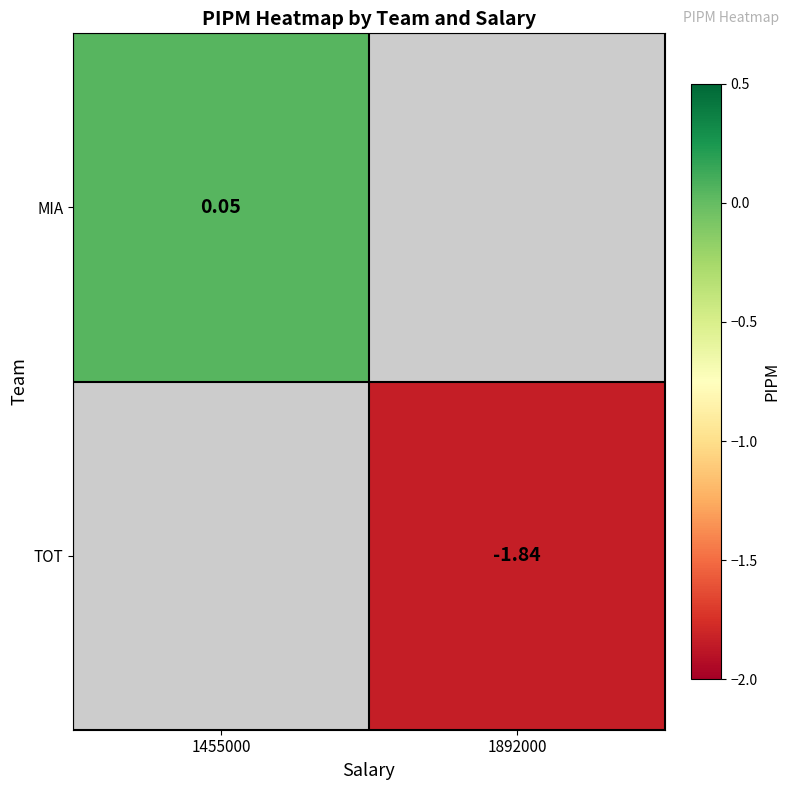

List the labels in order of MIA value, smallest first.

1455000, 1892000